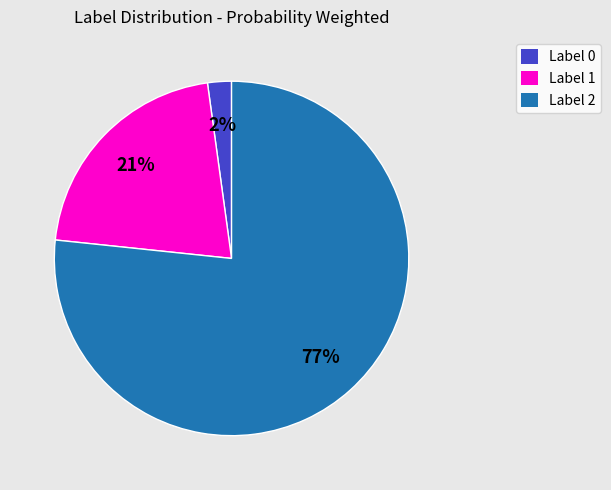

Do Label 2 and Label 1 together represent more than half of the pie?

Yes